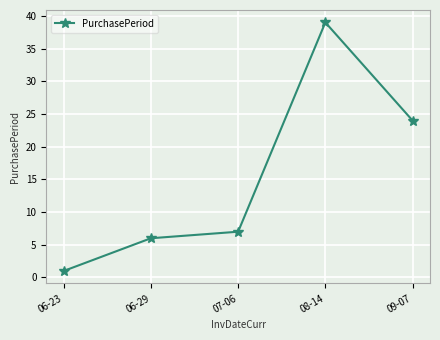

What is the label of the 3rd point from the right?

07-06